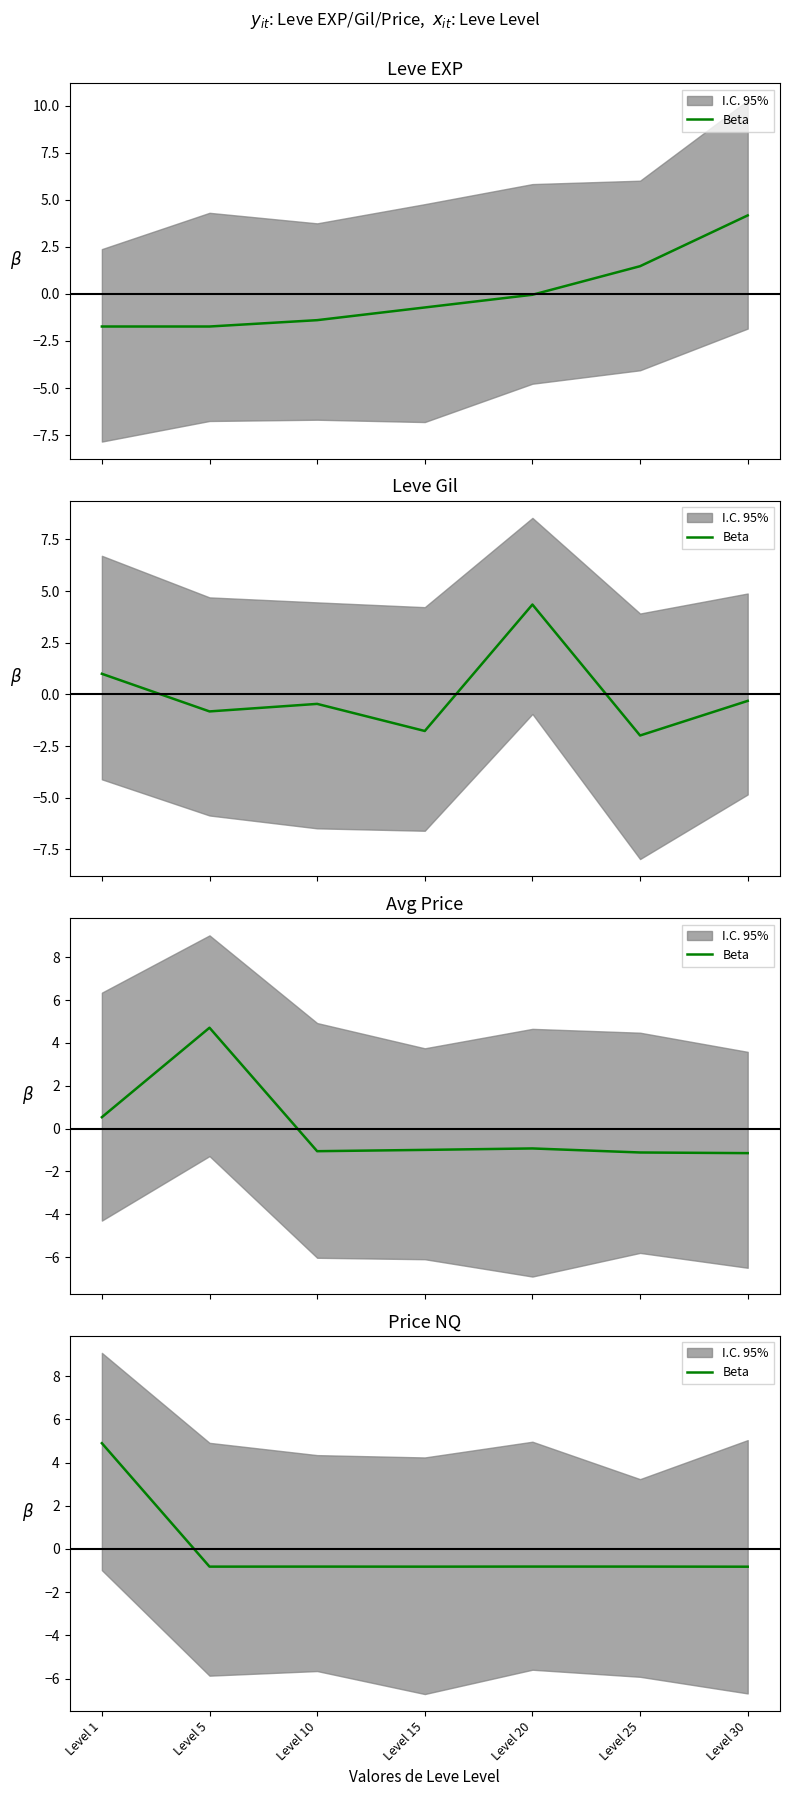

What is the value of the 6th point from the left?

-0.8